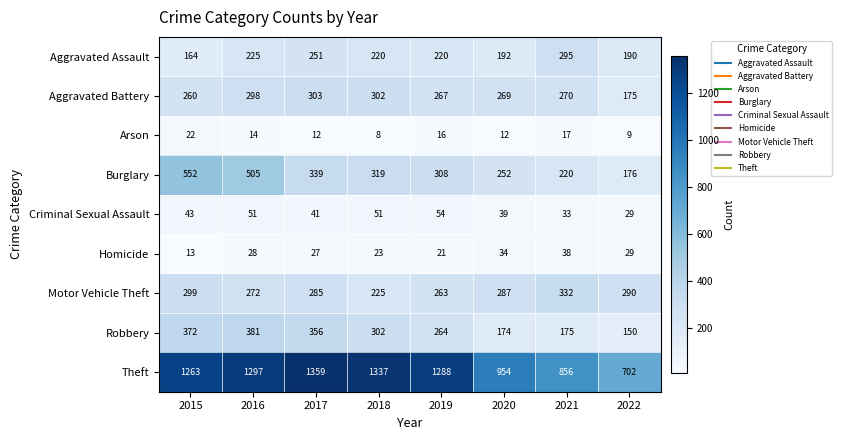

What is the smallest value displayed?

8